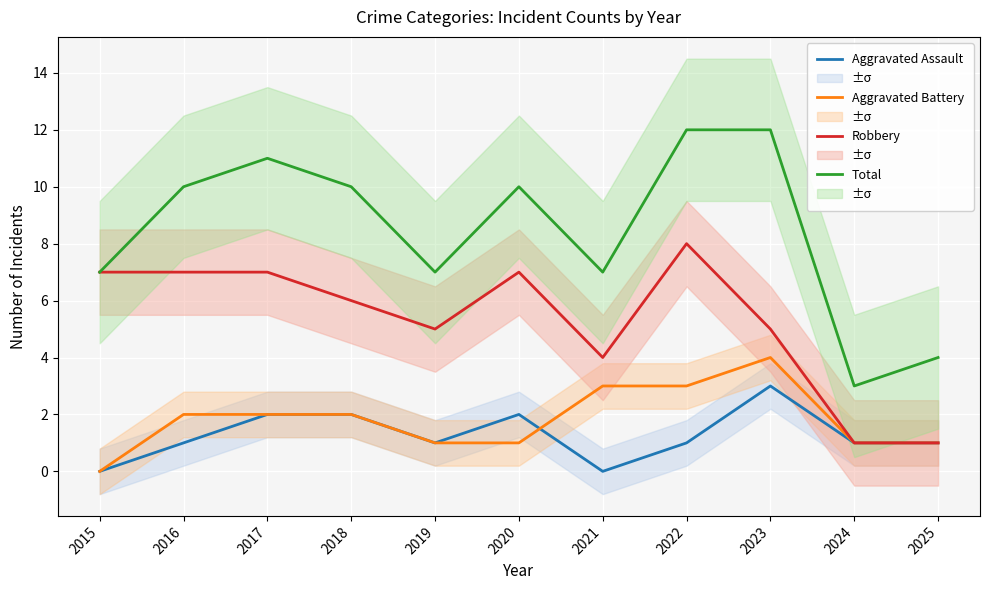

In Total, how many points are higher than both neighbors (excluding endpoints)?

2